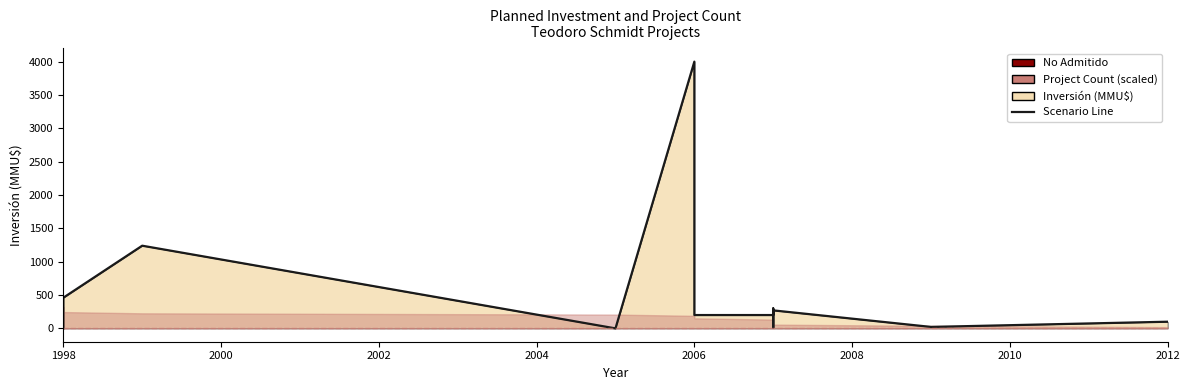

Does the chart have visible grid lines?

No